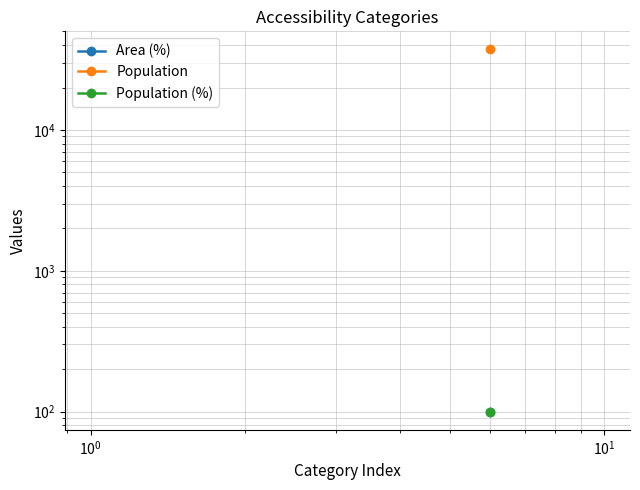

Does the chart display data point markers on the line(s)?

Yes